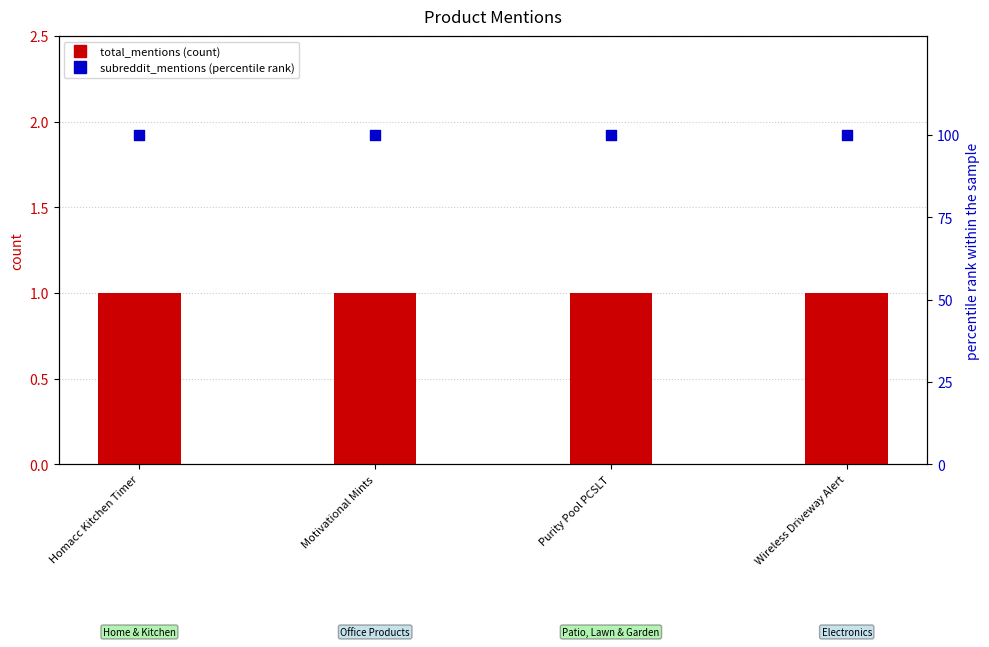

What are all the series names shown in the legend?

total_mentions, subreddit_mentions